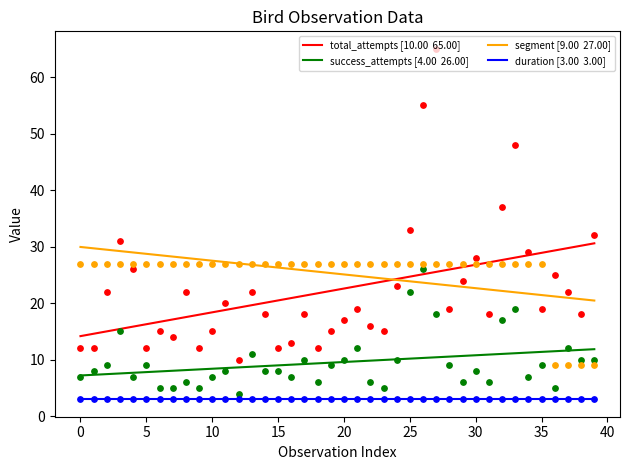

Which series reaches the maximum Y coordinate?

total_attempts [10.00  65.00]